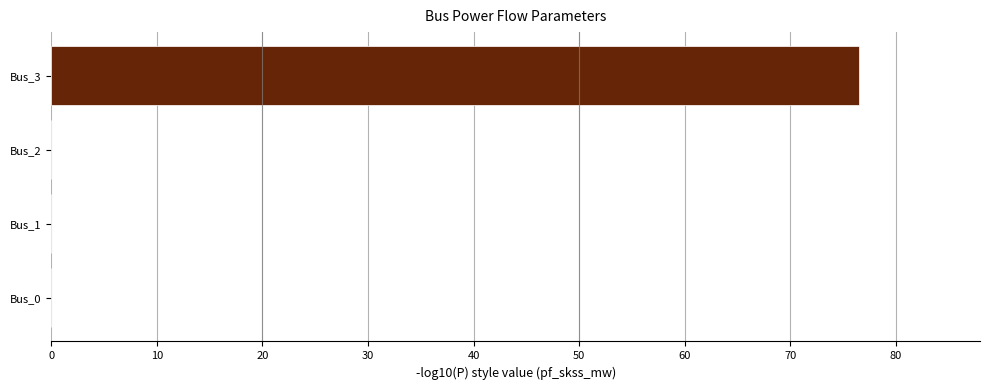

Is it true that the value at Bus_0 is 41.4?

False